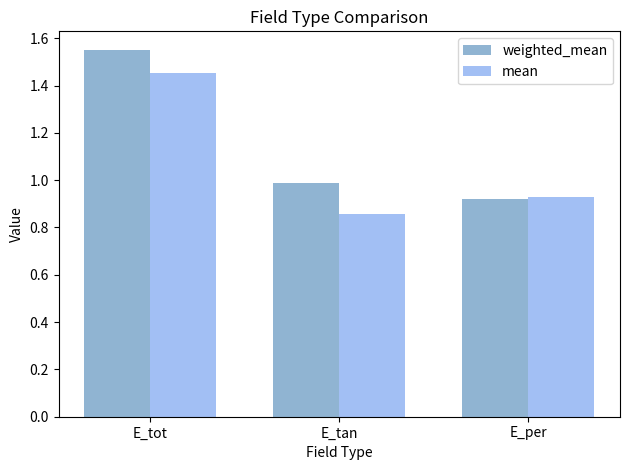

How many categories are shown in the chart?

3